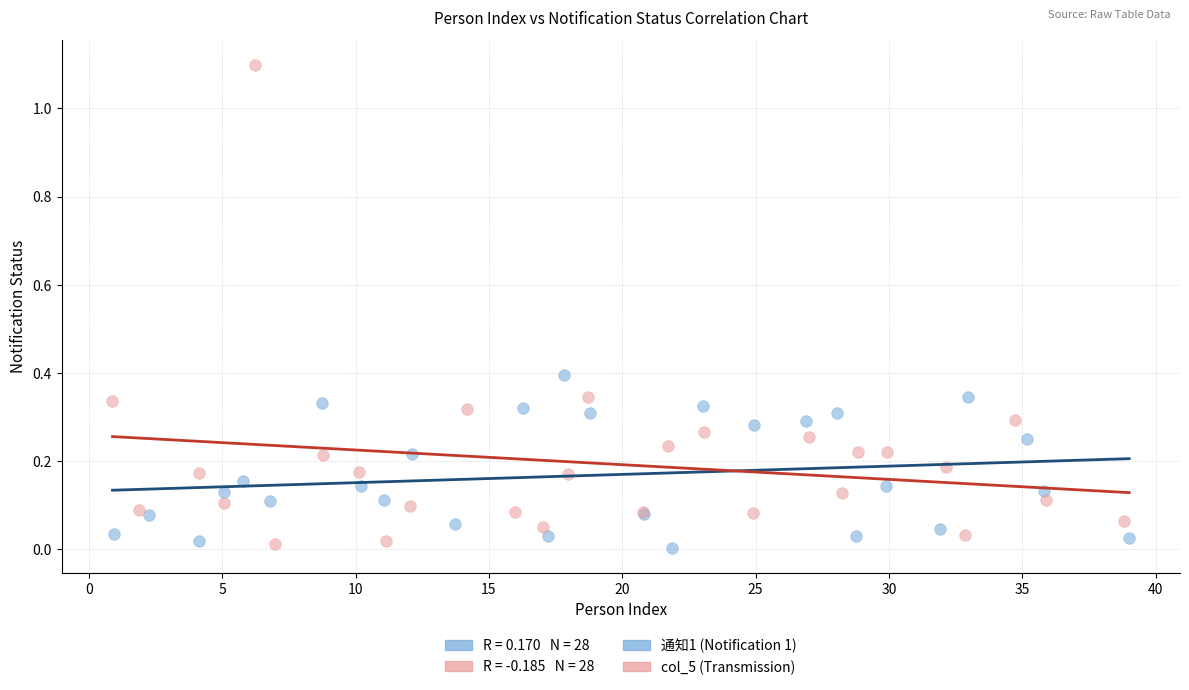

Which series contains the highest Y value?

col_5 (Transmission)